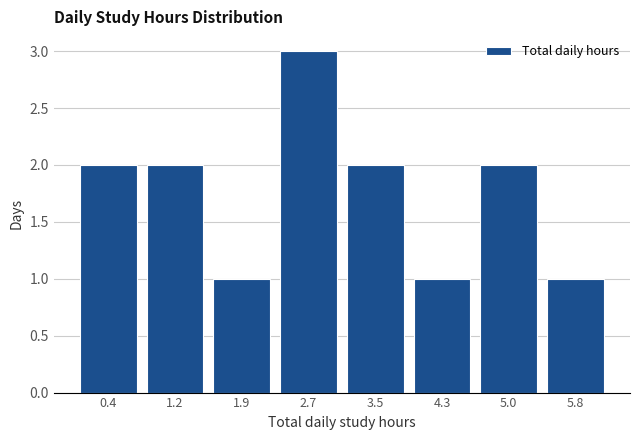

What is the height of the bar covering 2.3 to 3.1 on the x-axis? Neither the bar edges nor the heights are printed on the chart, so give them approximately, as read against the axes.

3